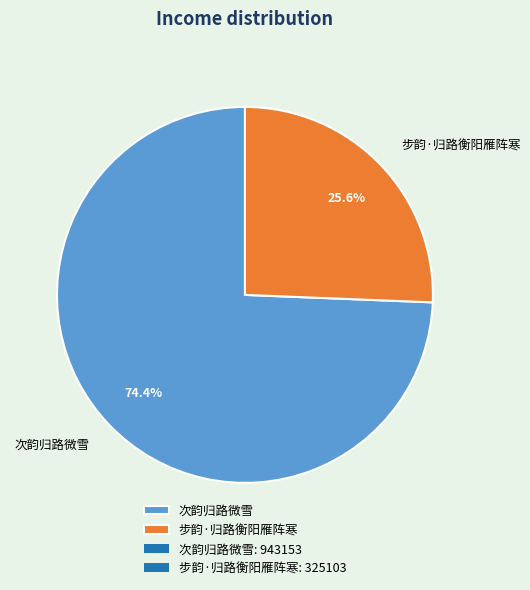

Is it true that 步韵·归路衡阳雁阵寒 is 40% of the pie?

False